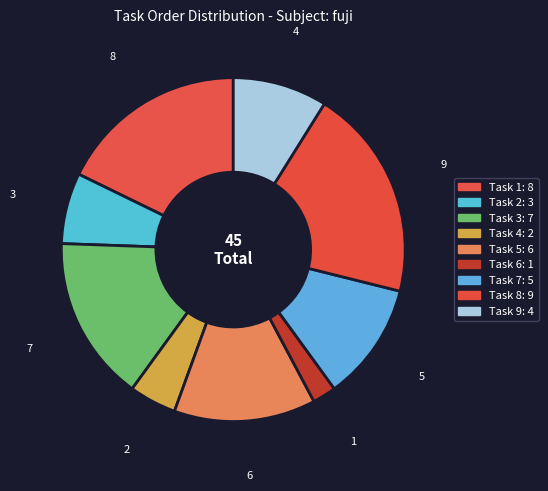

To the nearest percent, what portion does Task 2 represent?

7%